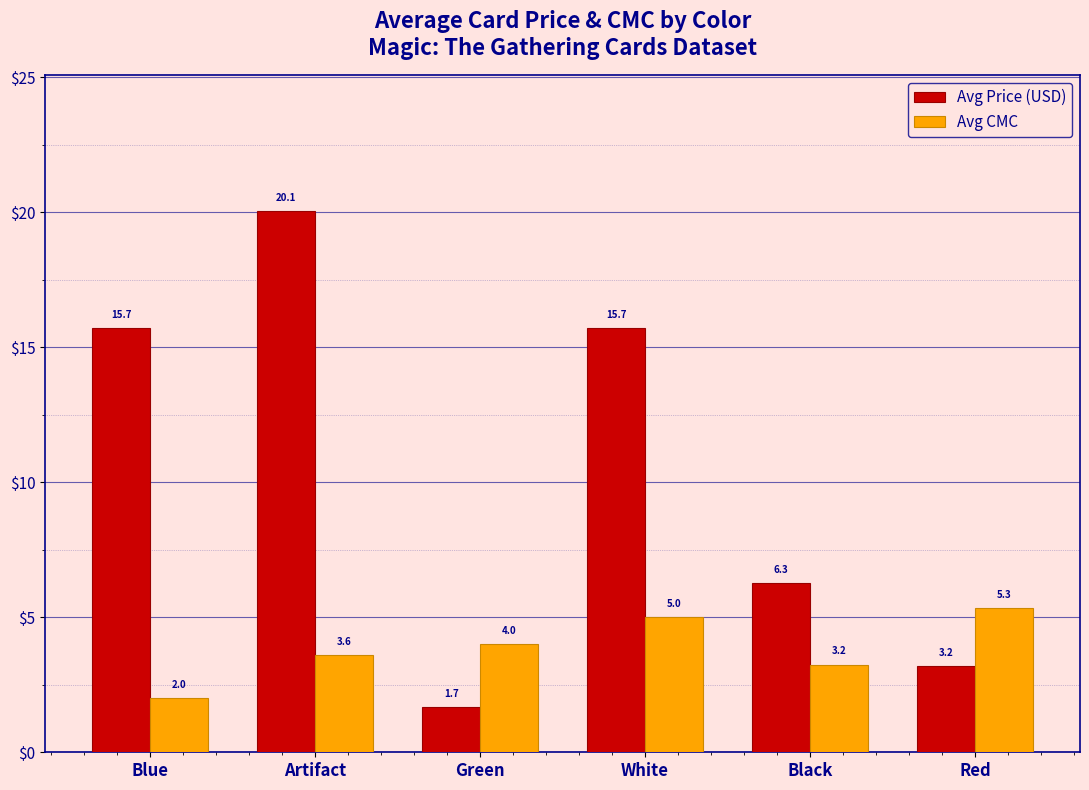

Are the bars horizontal?

No